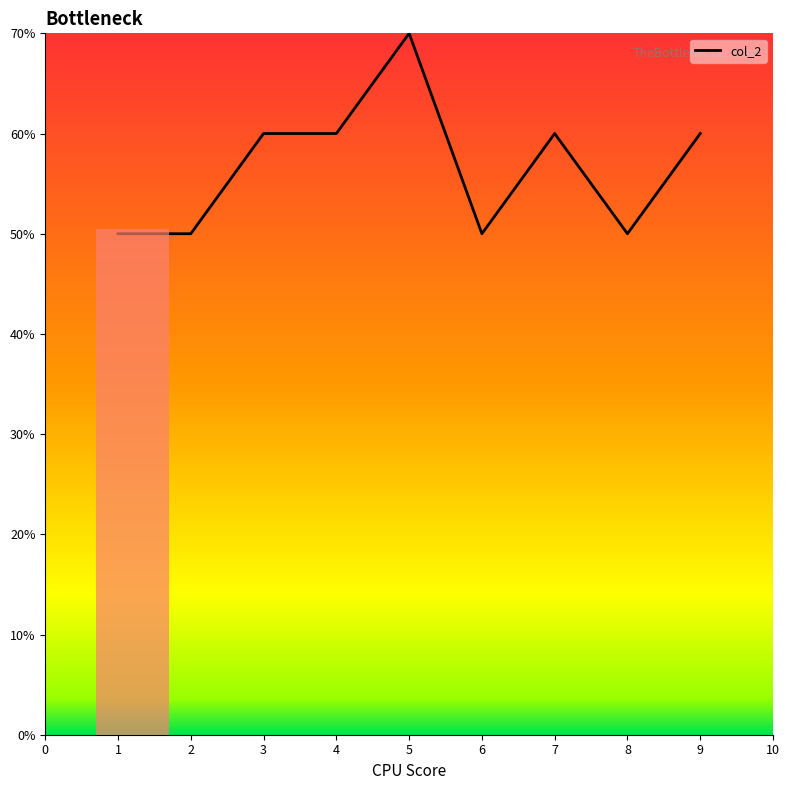

At which category does the chart reach its minimum across all series?

1